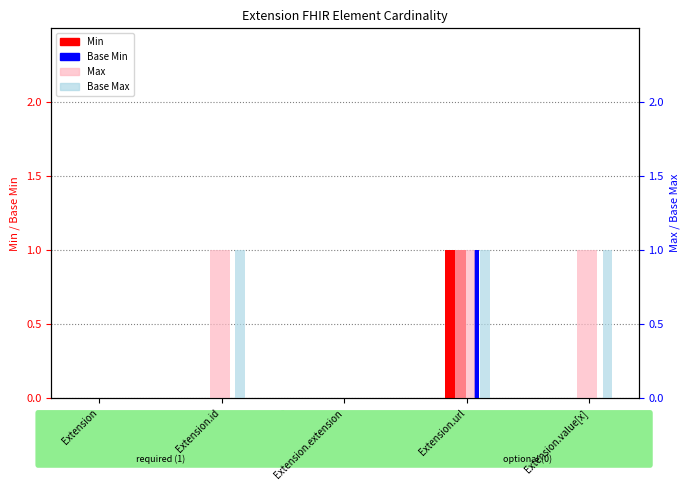

Reading left to right, list all the values displayed in this chart.

Min: Extension=0	Extension.id=0	Extension.extension=0	Extension.url=1	Extension.value[x]=0
Base Min: Extension=0	Extension.id=0	Extension.extension=0	Extension.url=1	Extension.value[x]=0
Max: Extension=0	Extension.id=1	Extension.extension=0	Extension.url=1	Extension.value[x]=1
Base Max: Extension=0	Extension.id=1	Extension.extension=0	Extension.url=1	Extension.value[x]=1